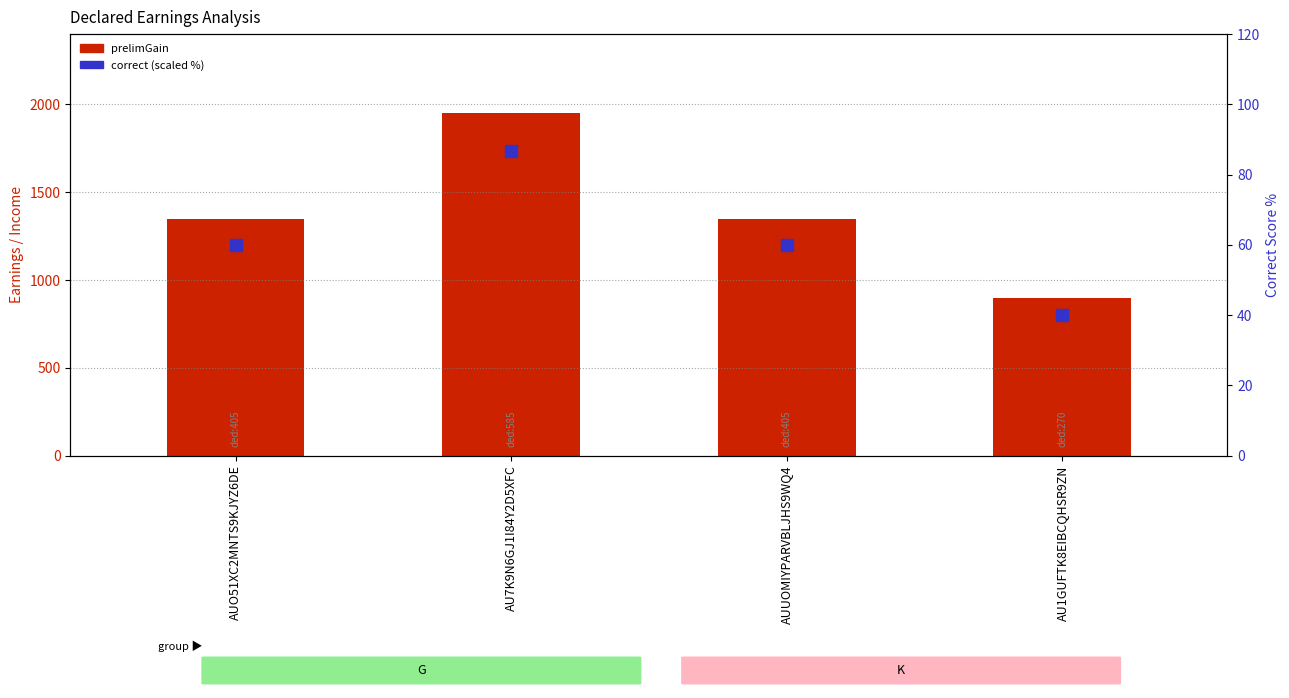

At which category is the sum across all series the highest?

AU7K9N6GJ1I84Y2D5XFC